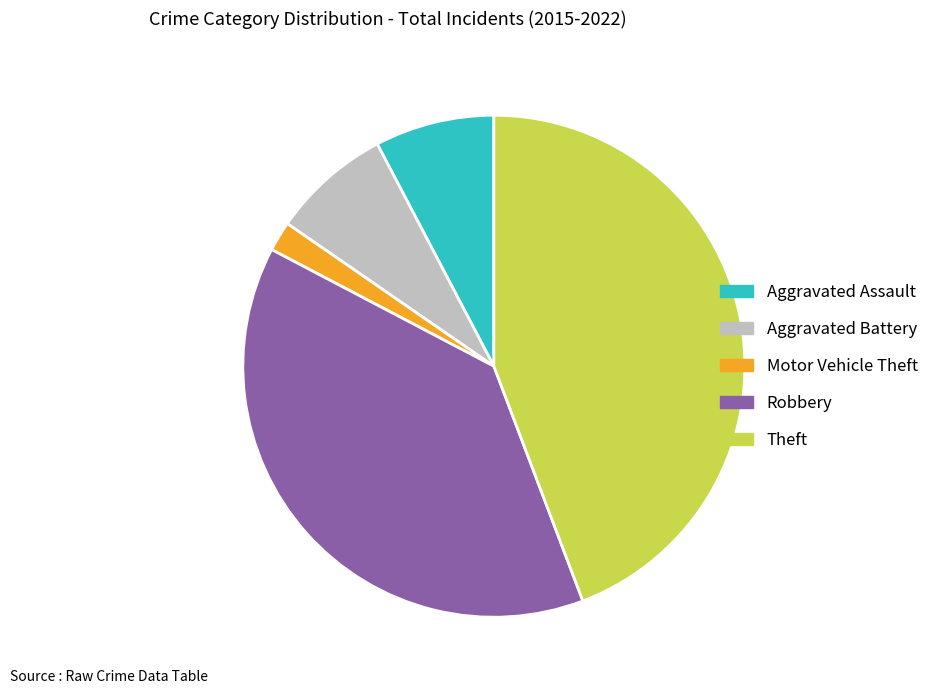

What is the ratio of the value at Aggravated Assault to the value at Aggravated Battery?

1.0